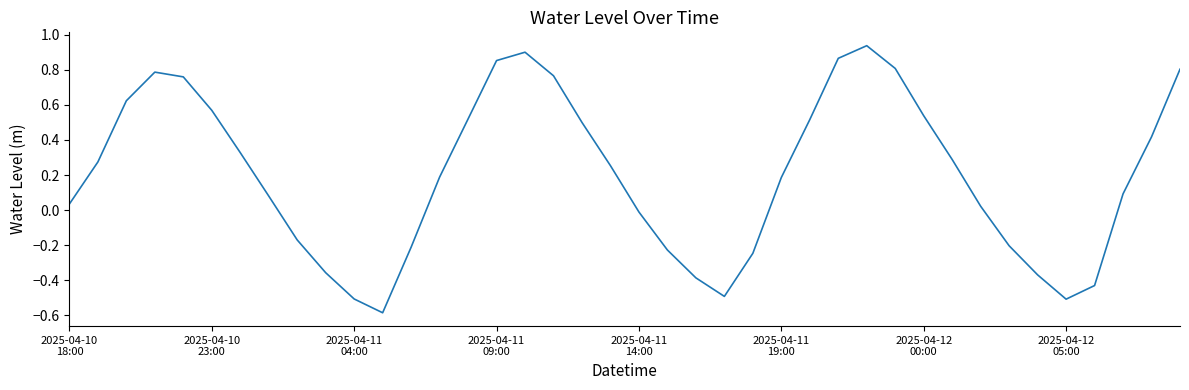

What is the smallest value displayed?

-0.6